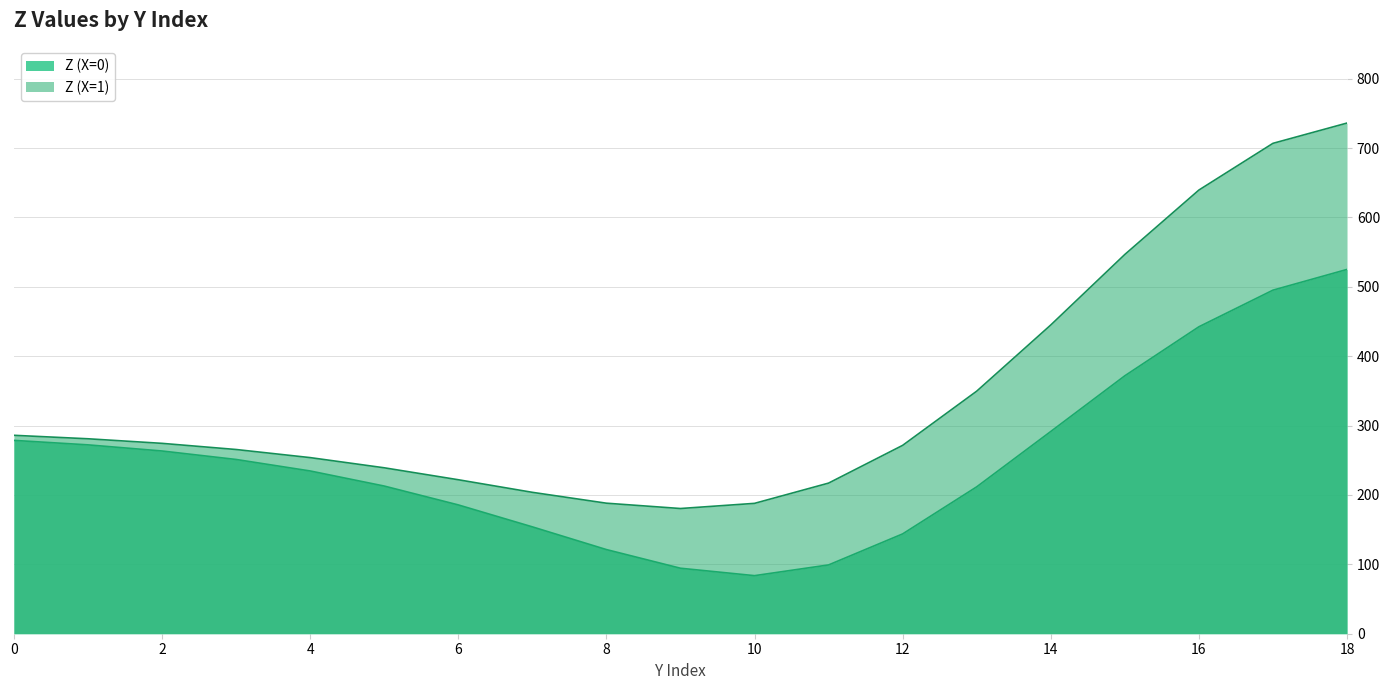

The chart shows a value of 525.0 at 18. True or false?

True